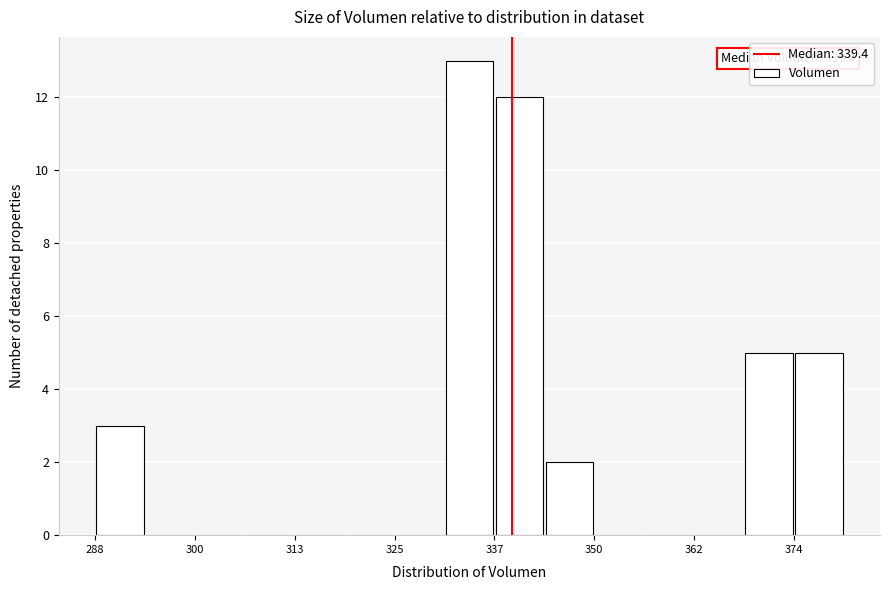

Around what value on the x-axis is the tallest bar? Give the approximate position of its centre, as read against the axis.

334